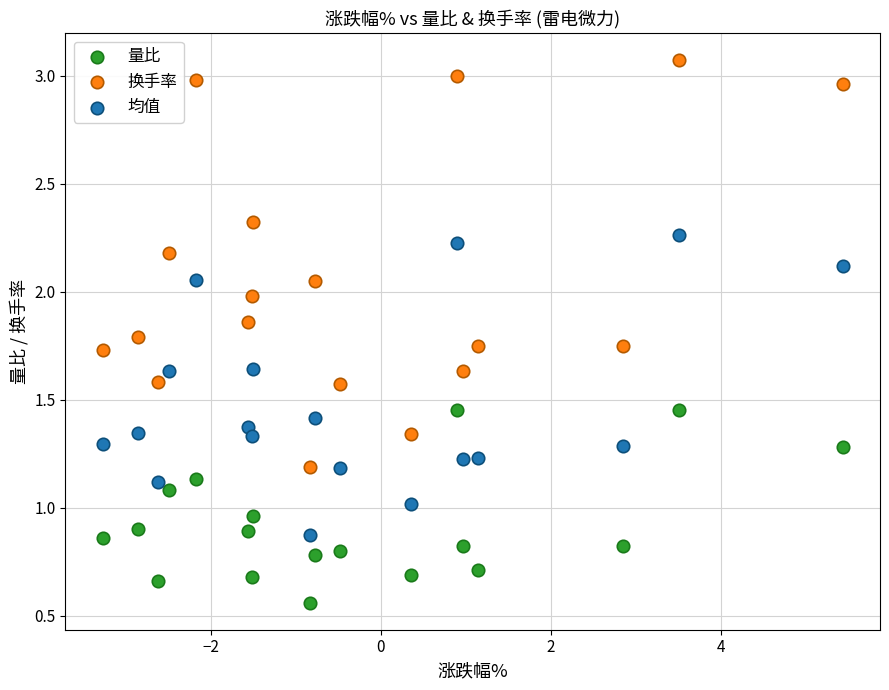

Which series reaches the minimum Y coordinate?

量比